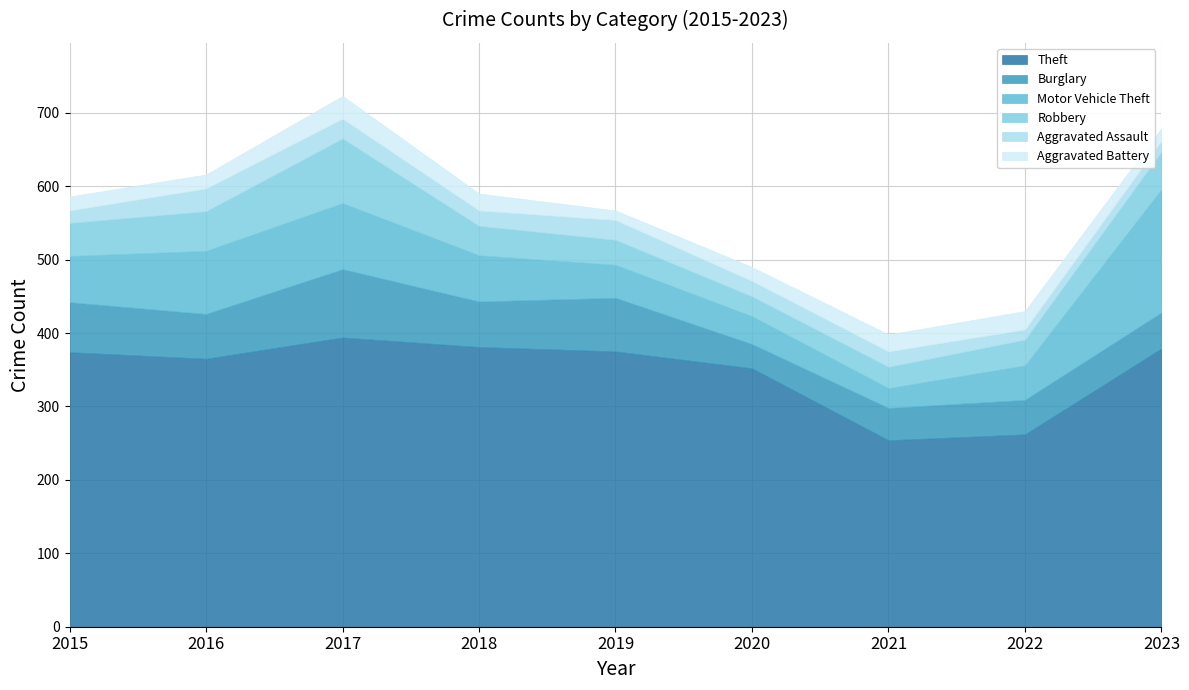

Read the Theft value at 2023, to the nearest 50.

400